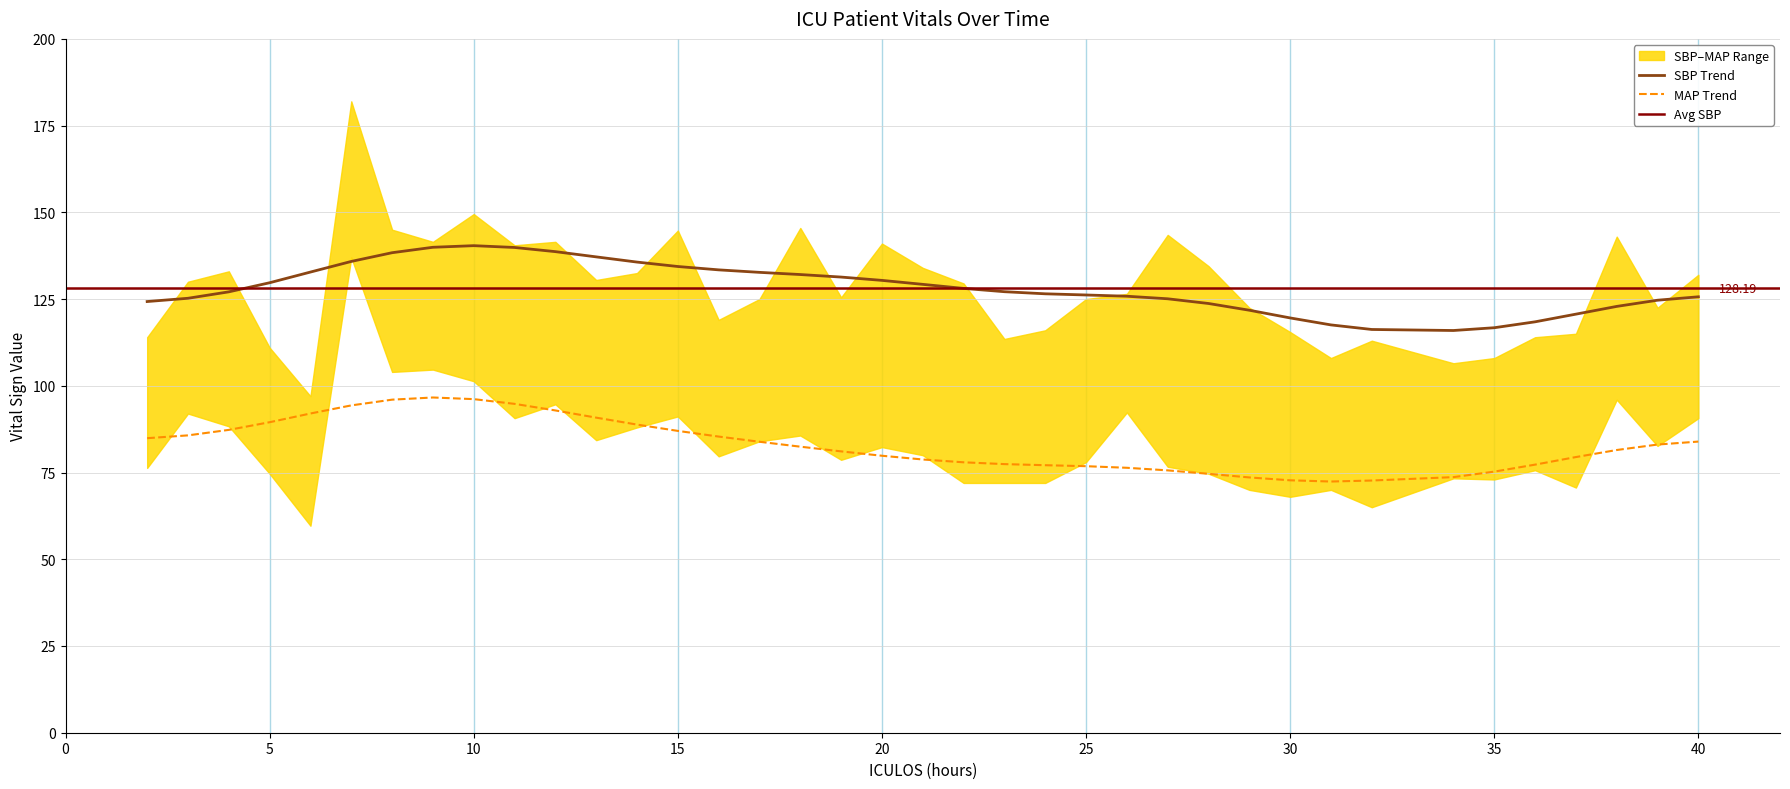

True or false: MAP Trend and SBP Trend intersect in this chart.

False